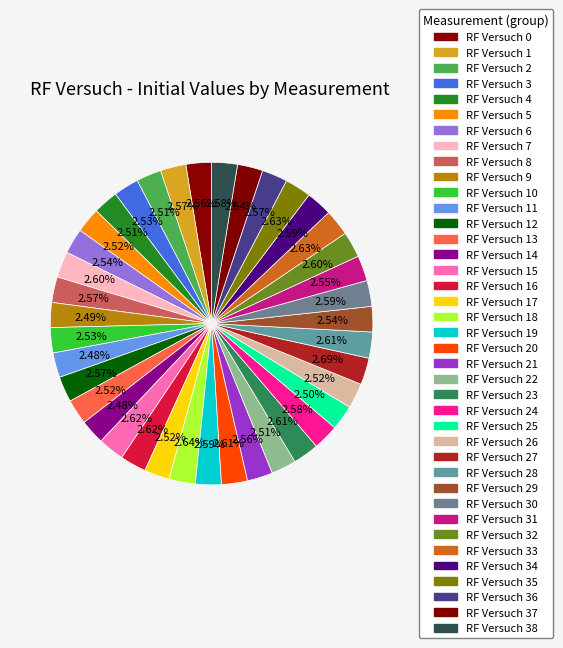

How many segments does this pie chart have?

39